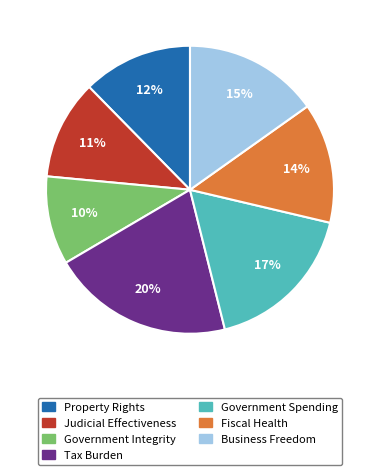

To the nearest percent, what percentage of the pie is Government Spending?

17%